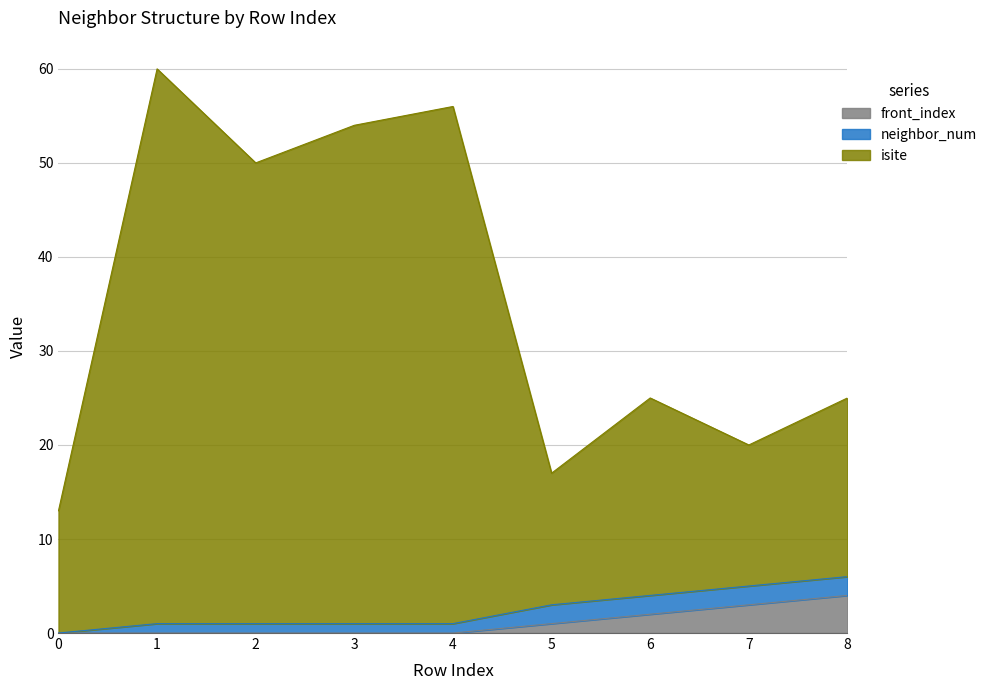

Between 3 and 6, which is larger?

3